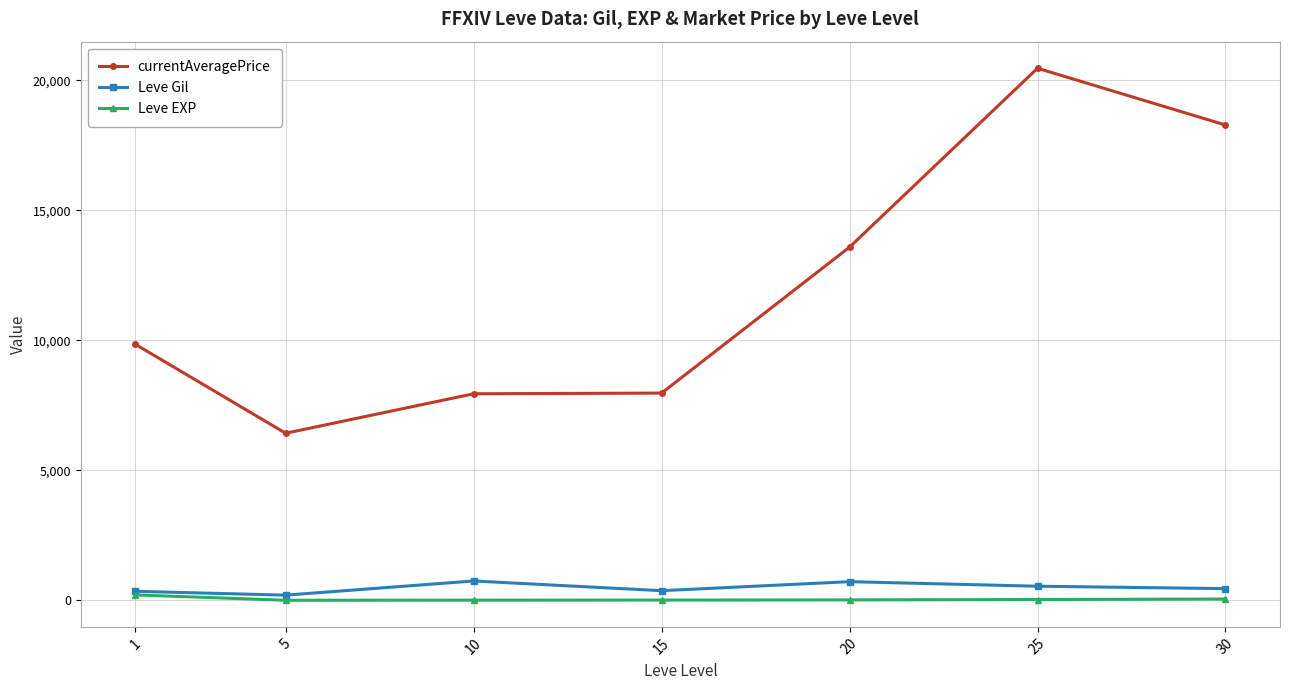

Does the chart display data point markers on the line(s)?

Yes